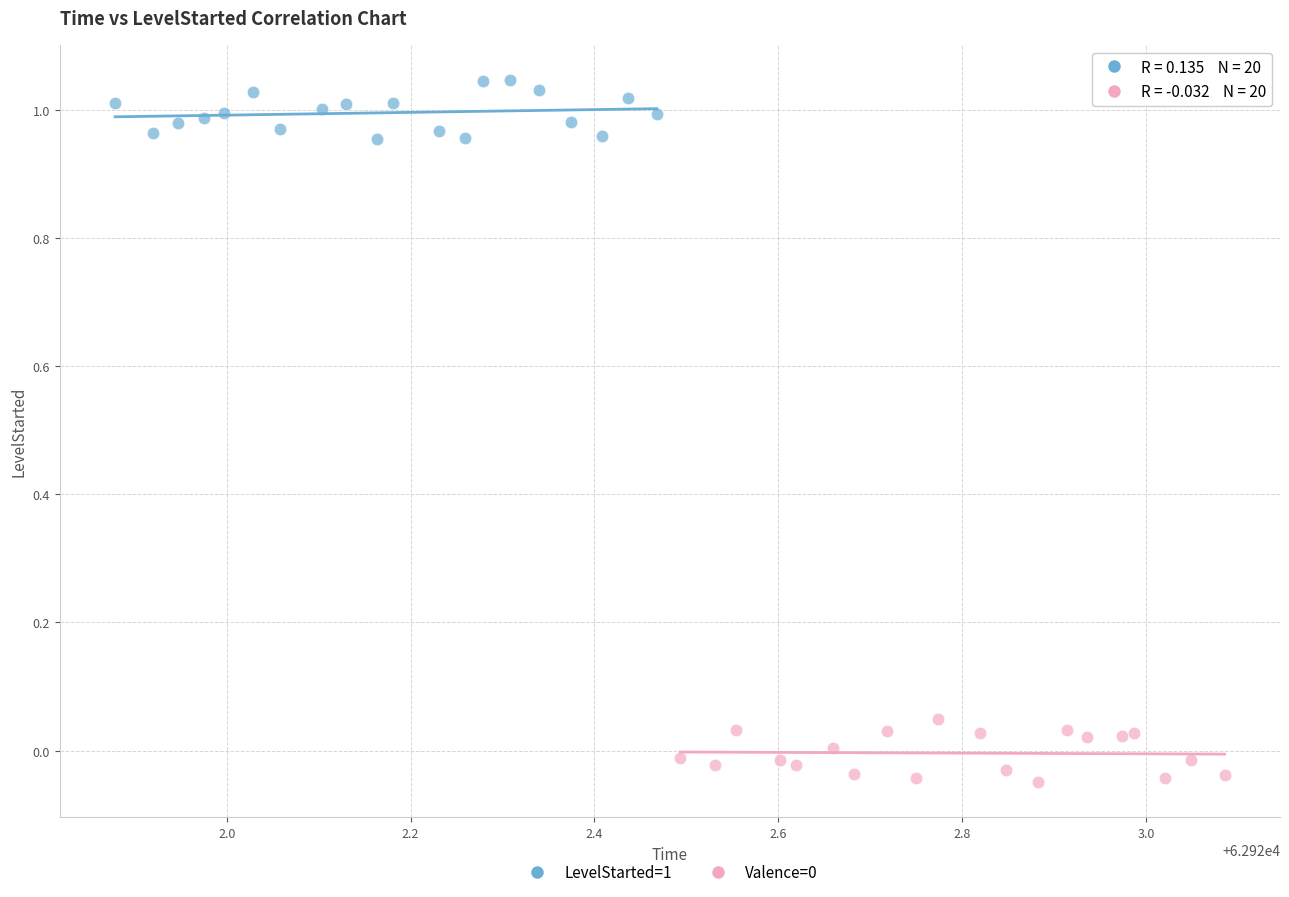

Which series reaches the maximum Y coordinate?

LevelStarted=1